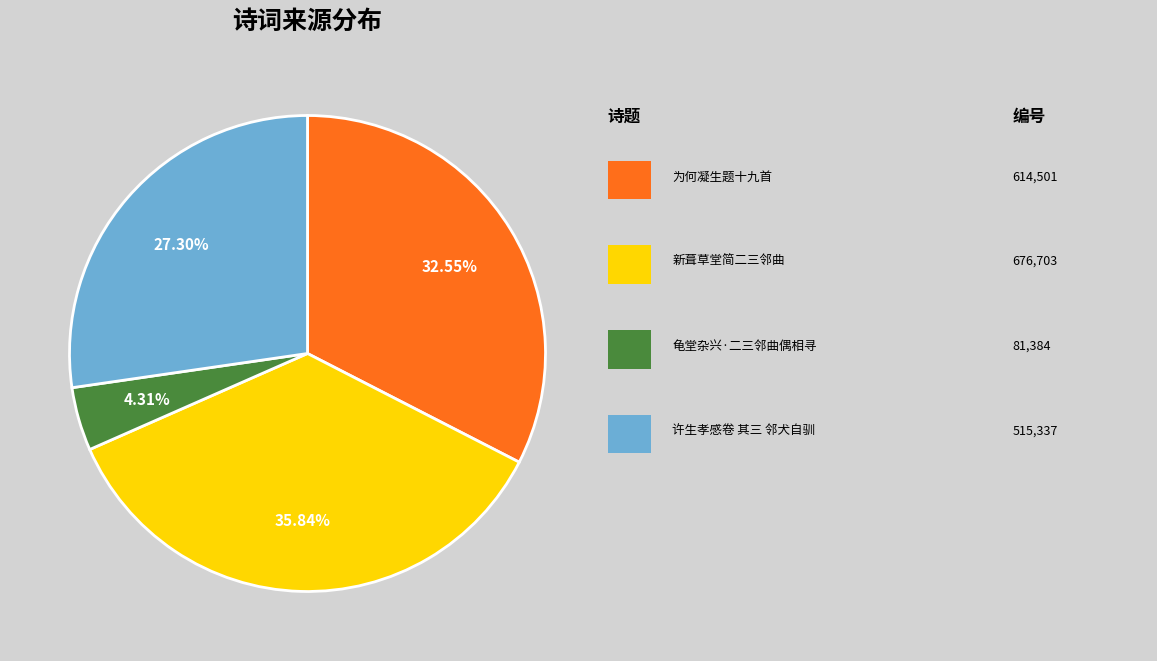

Is there a majority slice in this chart?

No